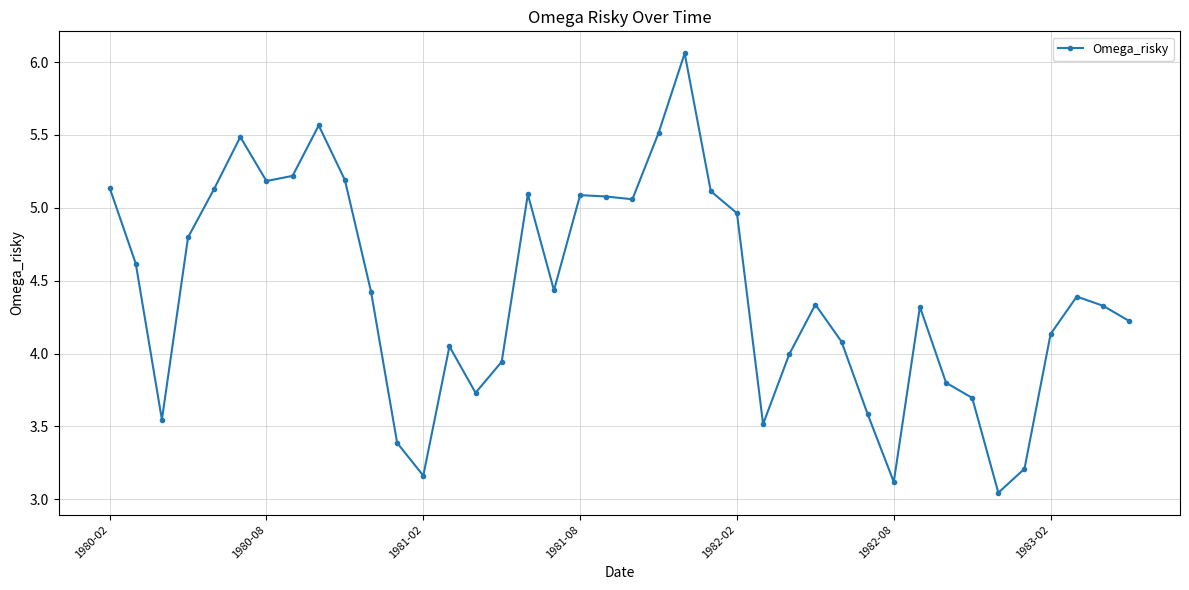

What is the sum of all values?

176.8